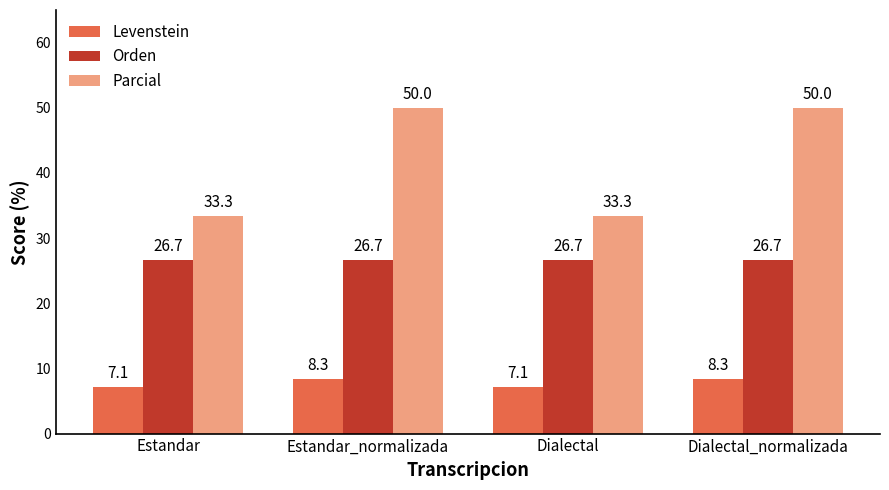

True or false: Orden has a value of 10.6 at Dialectal_normalizada.

False